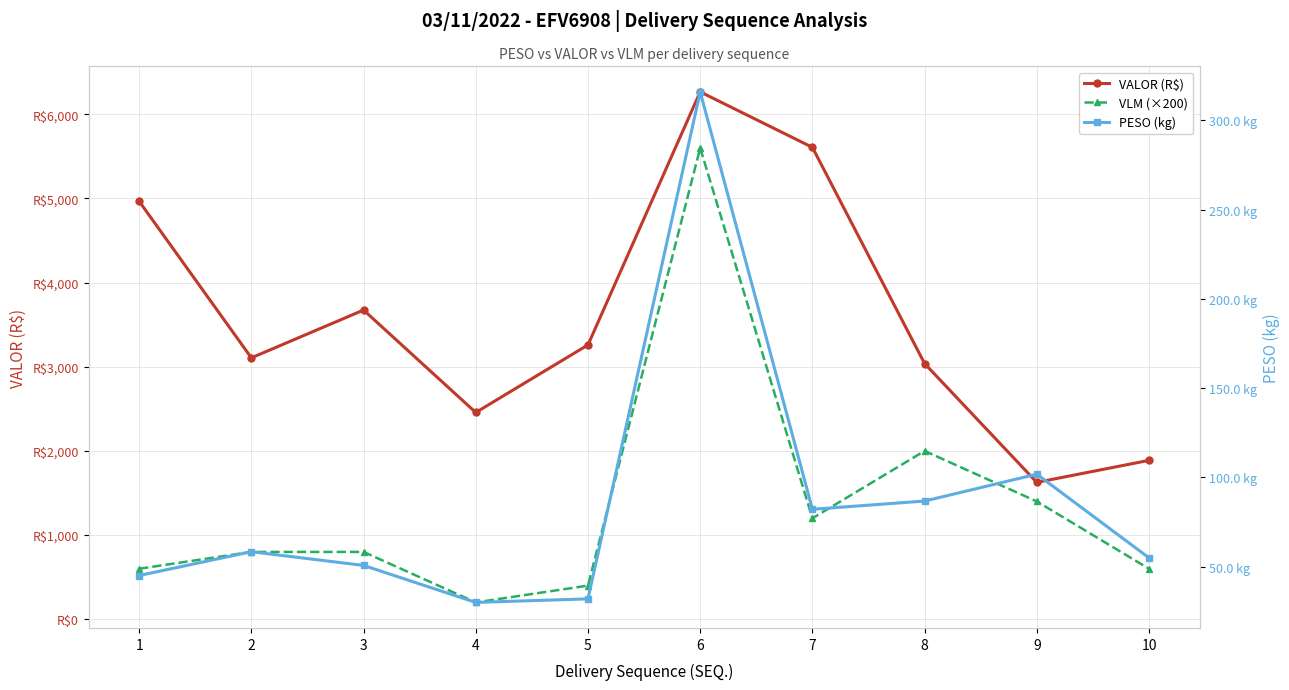

Where is VLM (×200) nearest to the value 2900?

8